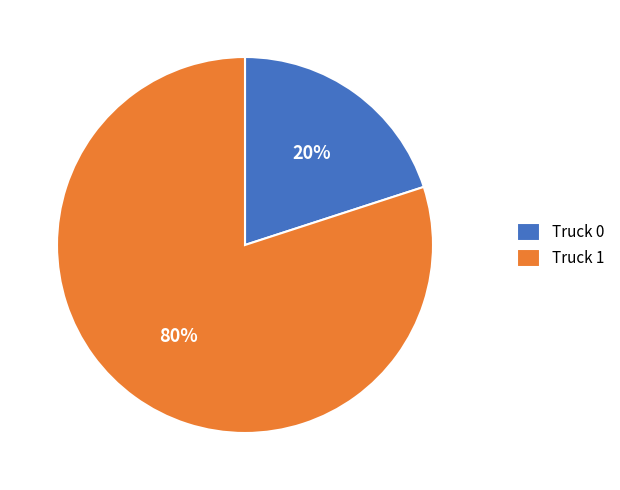

To the nearest percent, what is the difference between the largest and smallest slice percentages?

60%